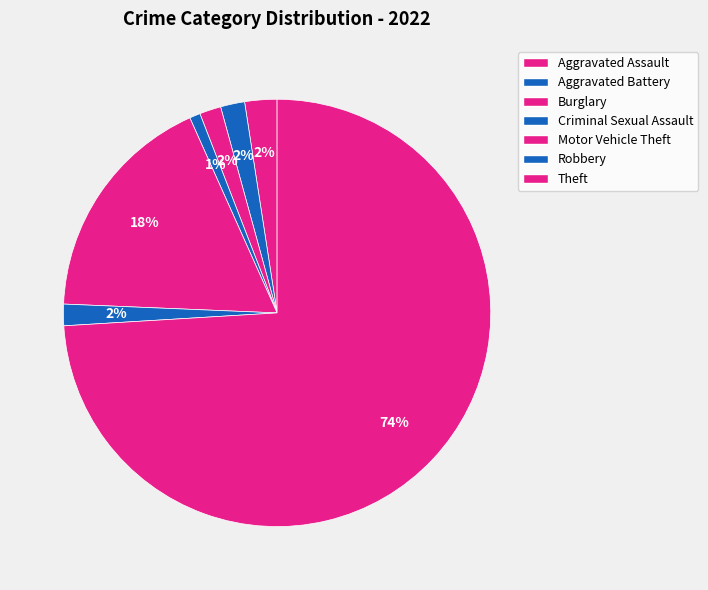

The Motor Vehicle Theft slice represents 10% of the pie. True or false?

False